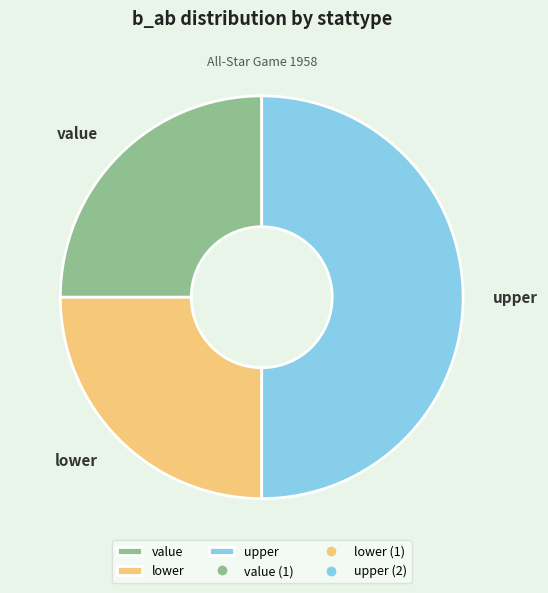

How many segments does this pie chart have?

3